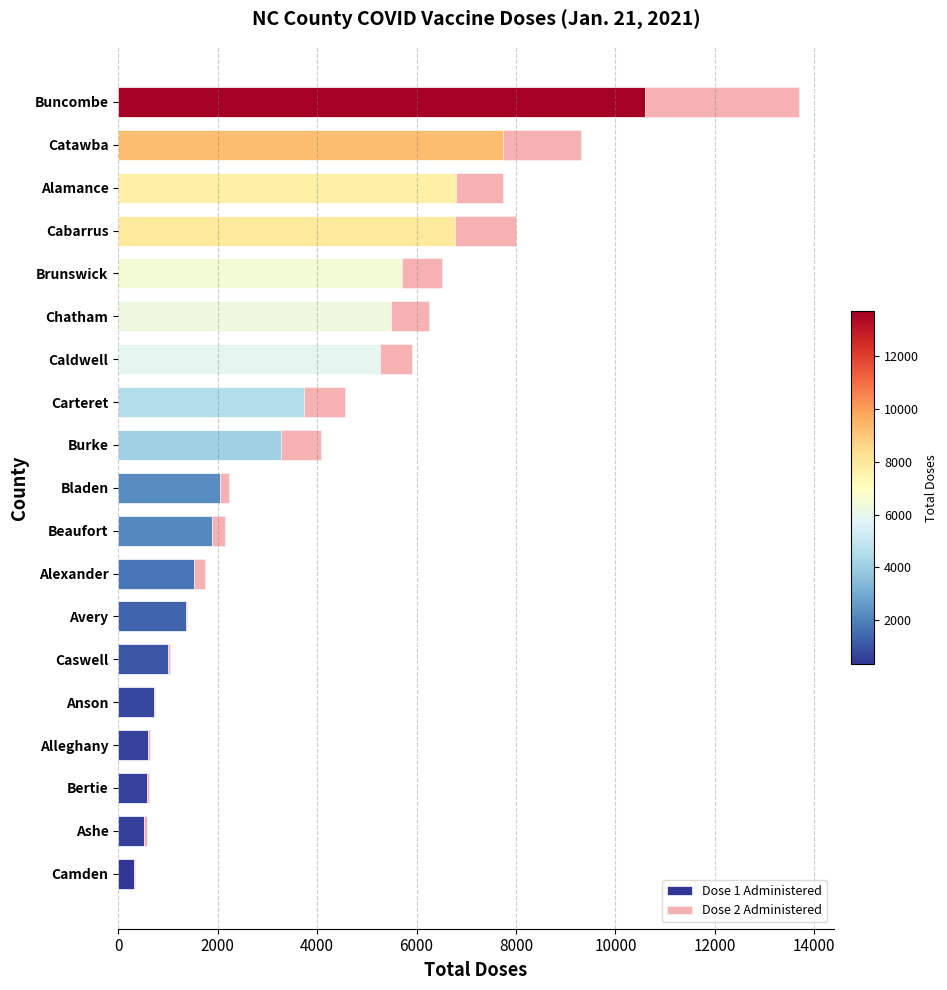

At which category is the sum across all series the highest?

Buncombe